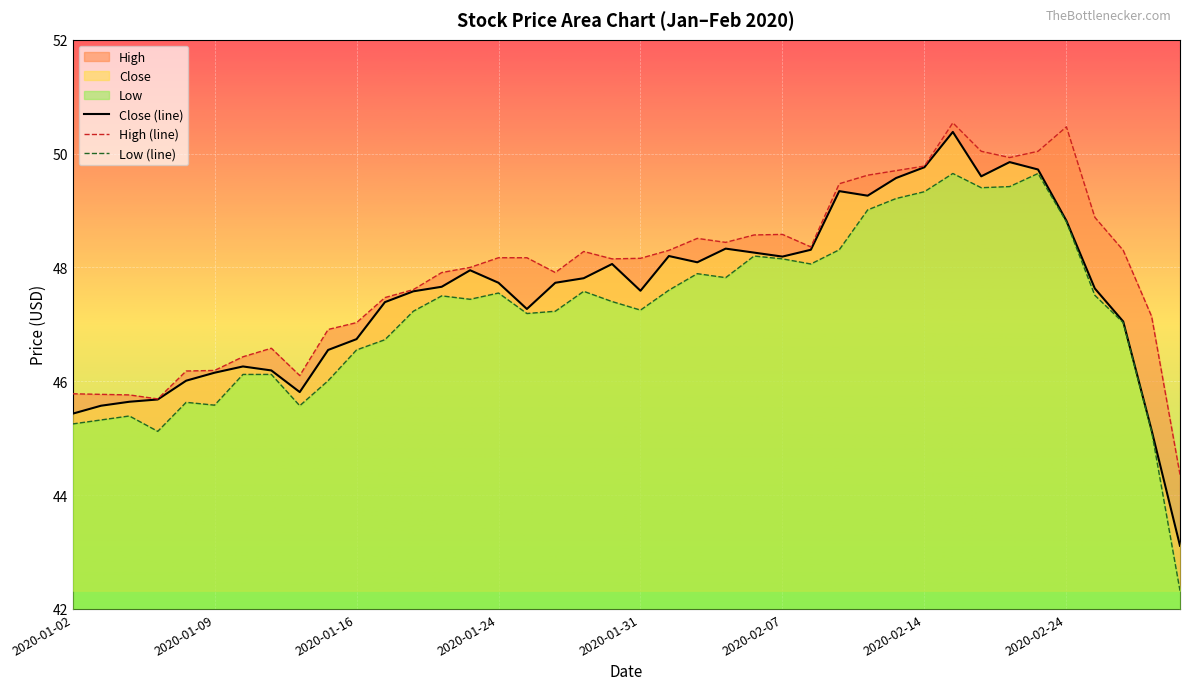

Reading right to left, extract all data points from this chart.

Close: 2020-02-28=43.1	2020-02-27=45.1	2020-02-26=47.0	2020-02-25=47.6	2020-02-24=48.8	2020-02-21=49.7	2020-02-20=49.9	2020-02-19=49.6	2020-02-18=50.4	2020-02-14=49.8	2020-02-13=49.6	2020-02-12=49.3	2020-02-11=49.3	2020-02-10=48.3	2020-02-07=48.2	2020-02-06=48.3	2020-02-05=48.3	2020-02-04=48.1	2020-02-03=48.2	2020-01-31=47.6	2020-01-30=48.1	2020-01-29=47.8	2020-01-28=47.7	2020-01-27=47.3	2020-01-24=47.7	2020-01-23=48.0	2020-01-22=47.7	2020-01-21=47.6	2020-01-17=47.4	2020-01-16=46.7	2020-01-15=46.5	2020-01-14=45.8	2020-01-13=46.2	2020-01-10=46.3	2020-01-09=46.1	2020-01-08=46.0	2020-01-07=45.7	2020-01-06=45.6	2020-01-03=45.6	2020-01-02=45.4
High: 2020-02-28=44.4	2020-02-27=47.1	2020-02-26=48.3	2020-02-25=48.9	2020-02-24=50.5	2020-02-21=50.0	2020-02-20=49.9	2020-02-19=50.0	2020-02-18=50.5	2020-02-14=49.8	2020-02-13=49.7	2020-02-12=49.6	2020-02-11=49.5	2020-02-10=48.4	2020-02-07=48.6	2020-02-06=48.6	2020-02-05=48.4	2020-02-04=48.5	2020-02-03=48.3	2020-01-31=48.2	2020-01-30=48.1	2020-01-29=48.3	2020-01-28=47.9	2020-01-27=48.2	2020-01-24=48.2	2020-01-23=48.0	2020-01-22=47.9	2020-01-21=47.6	2020-01-17=47.5	2020-01-16=47.0	2020-01-15=46.9	2020-01-14=46.1	2020-01-13=46.6	2020-01-10=46.4	2020-01-09=46.2	2020-01-08=46.2	2020-01-07=45.7	2020-01-06=45.8	2020-01-03=45.8	2020-01-02=45.8
Low: 2020-02-28=42.3	2020-02-27=45.1	2020-02-26=47.0	2020-02-25=47.5	2020-02-24=48.8	2020-02-21=49.6	2020-02-20=49.4	2020-02-19=49.4	2020-02-18=49.6	2020-02-14=49.3	2020-02-13=49.2	2020-02-12=49.0	2020-02-11=48.3	2020-02-10=48.1	2020-02-07=48.1	2020-02-06=48.2	2020-02-05=47.8	2020-02-04=47.9	2020-02-03=47.6	2020-01-31=47.2	2020-01-30=47.4	2020-01-29=47.6	2020-01-28=47.2	2020-01-27=47.2	2020-01-24=47.5	2020-01-23=47.4	2020-01-22=47.5	2020-01-21=47.2	2020-01-17=46.7	2020-01-16=46.5	2020-01-15=46.0	2020-01-14=45.6	2020-01-13=46.1	2020-01-10=46.1	2020-01-09=45.6	2020-01-08=45.6	2020-01-07=45.1	2020-01-06=45.4	2020-01-03=45.3	2020-01-02=45.2